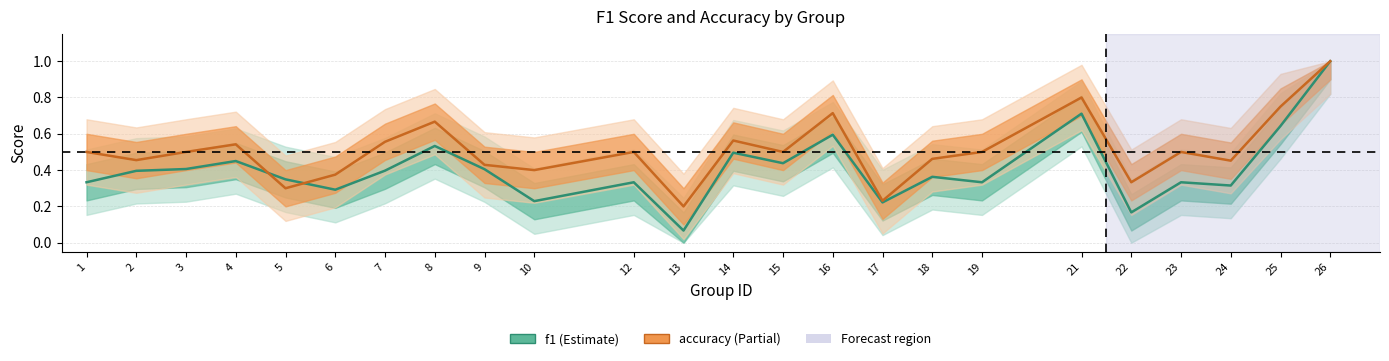

What is the average value of the f1 series?

0.4